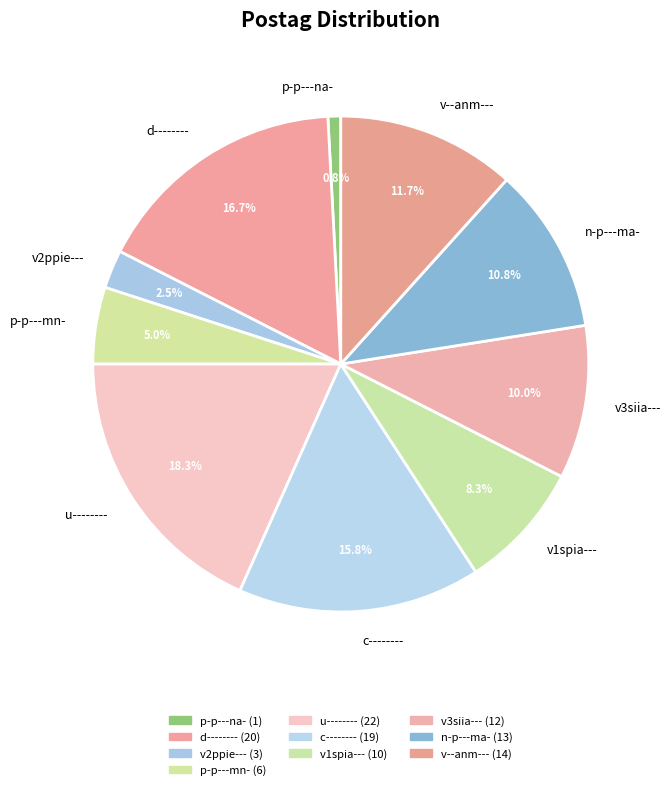

To the nearest percent, what is the average slice percentage?

10%